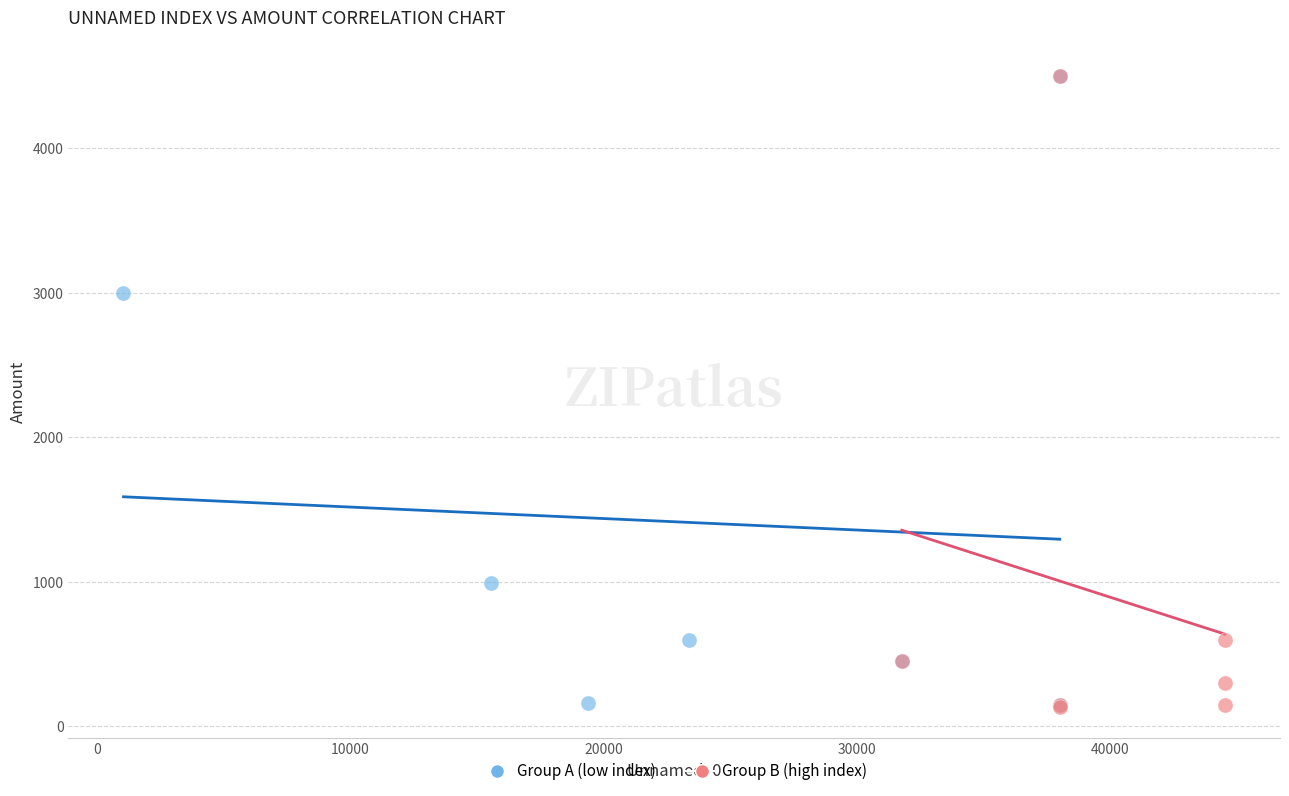

What are all the series names shown in the legend?

Group A (low index), Group B (high index)